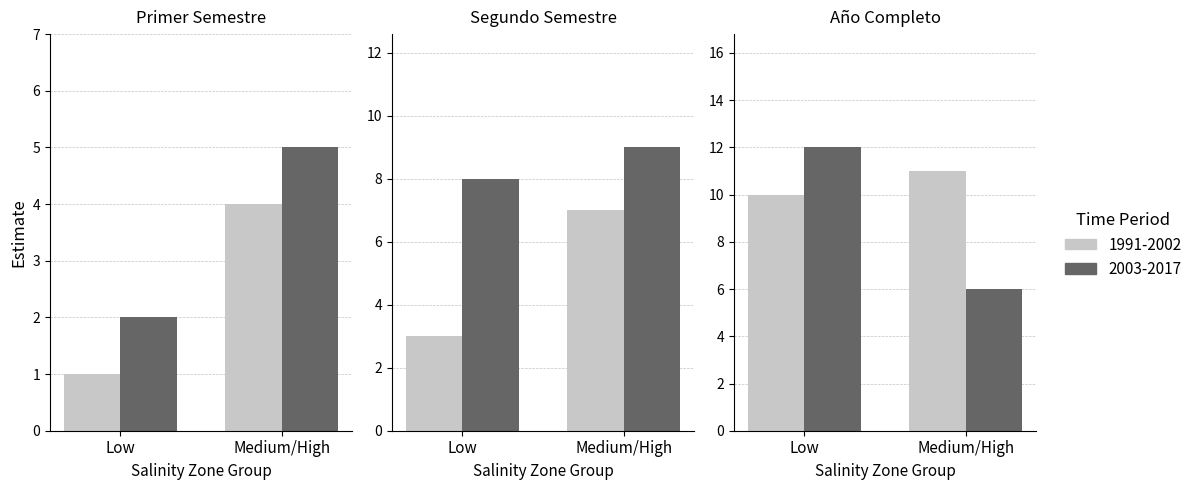

What is the difference between the maximum and minimum values in the Noveno Mes series?

1